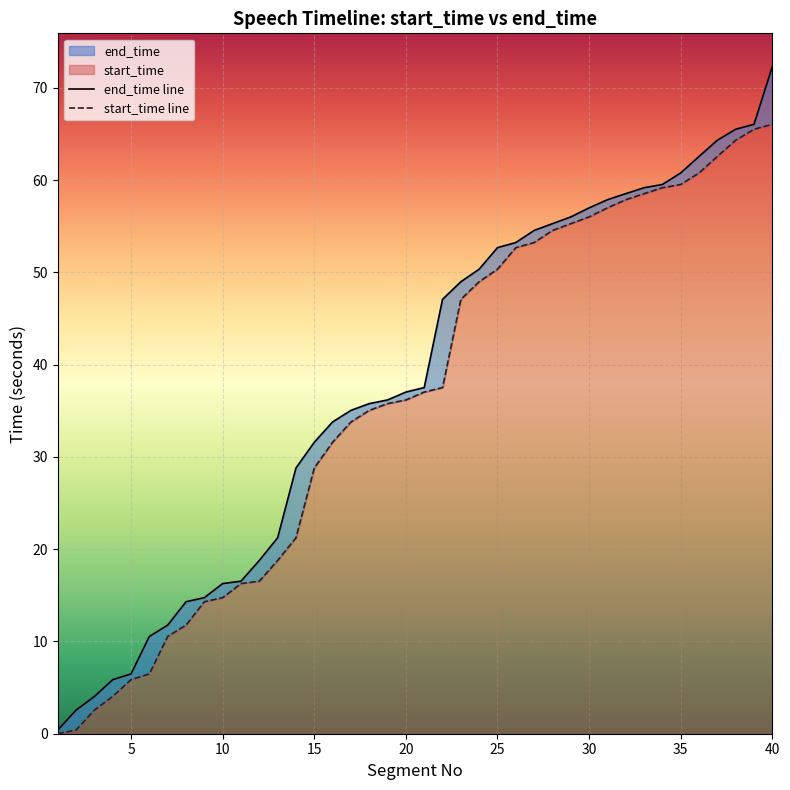

Is the value of end_time at 13 greater than the value of start_time at 19?

No